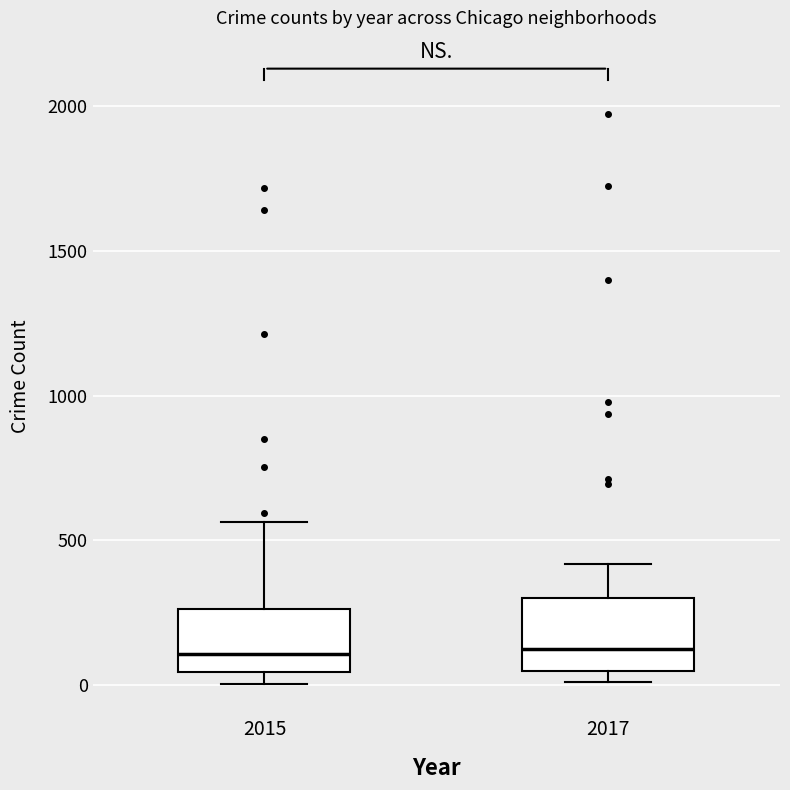

Reading left to right, transcribe this box plot: for each box, give where its median line is, the range the box spans, and where its two whiskers end, as read against the y-axis. The values are not printed on the chart, so give them approximately, as read against the axis.

2015: median 100, box 50 to 250, whiskers 0 to 550
2017: median 100, box 50 to 300, whiskers 0 to 400